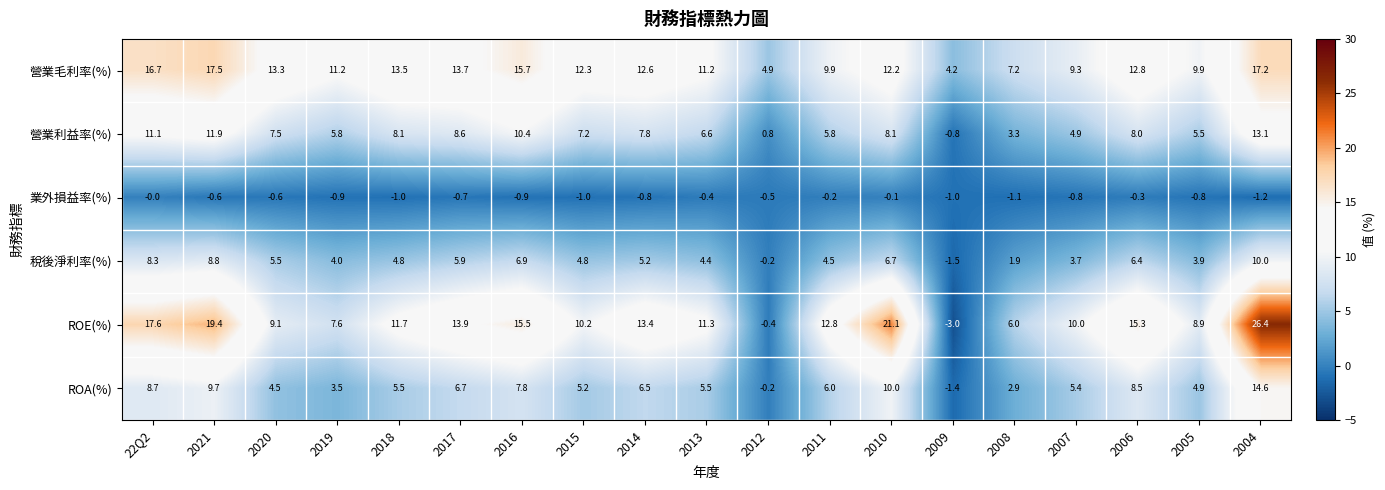

At which label does ROE(%) reach its minimum?

2009